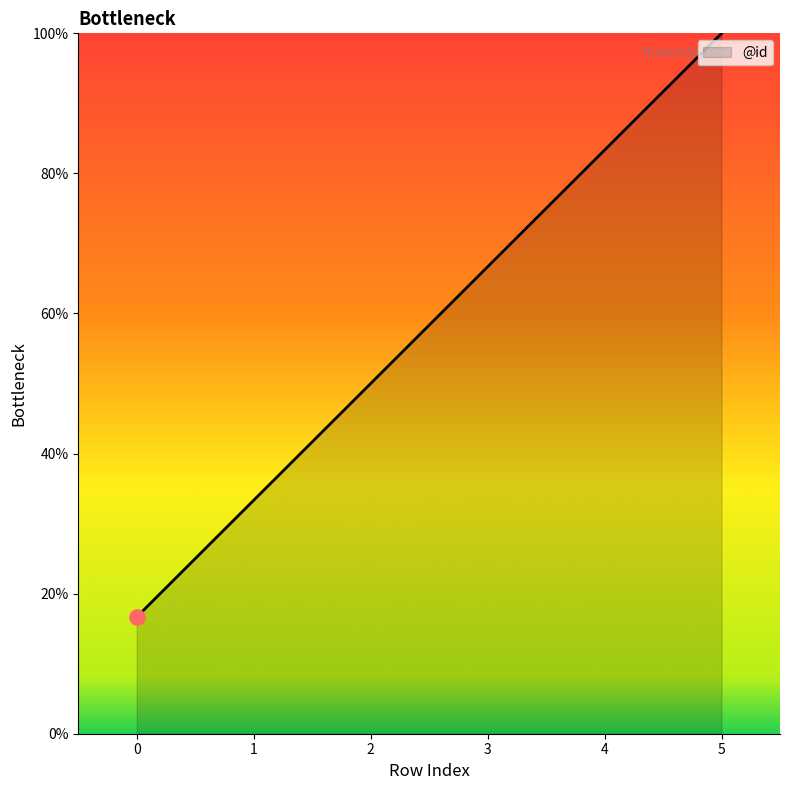

What is the ratio of the value at 2 to the value at 5?

0.5